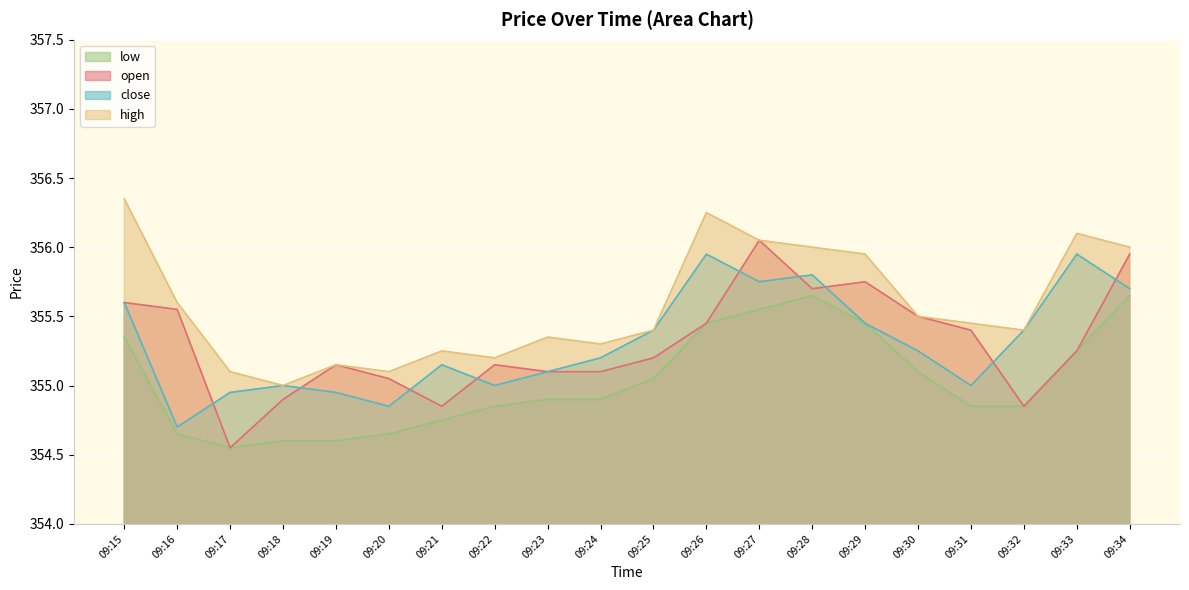

What is the minimum value for close?

354.7